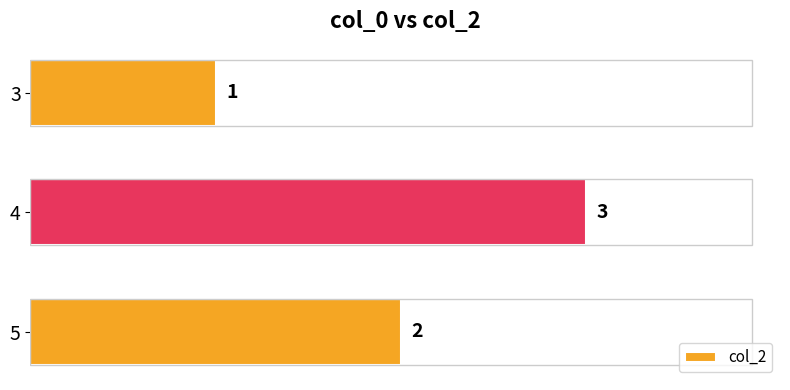

Rank the categories by value from lowest to highest.

3, 5, 4